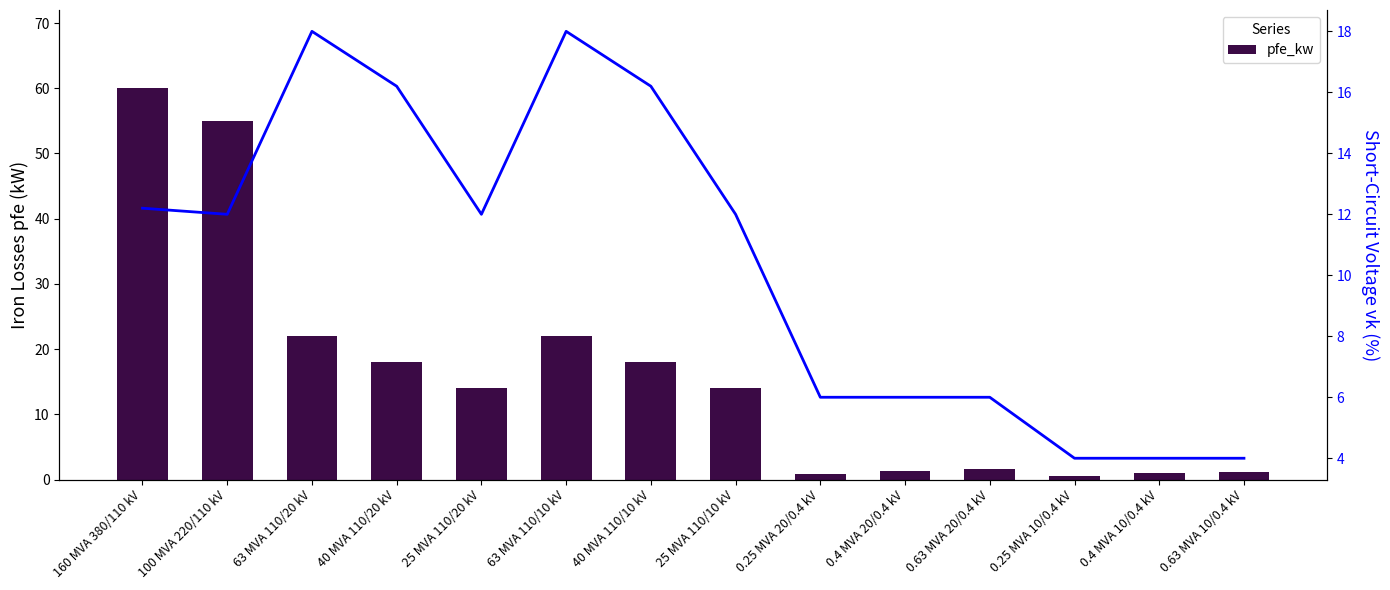

Reading right to left, transcribe all the data shown in this chart.

pfe_kw: 1.2	0.9	0.6	1.6	1.4	0.8	14.0	18.0	22.0	14.0	18.0	22.0	55.0	60.0
vk_percent: 4.0	4.0	4.0	6.0	6.0	6.0	12.0	16.2	18.0	12.0	16.2	18.0	12.0	12.2